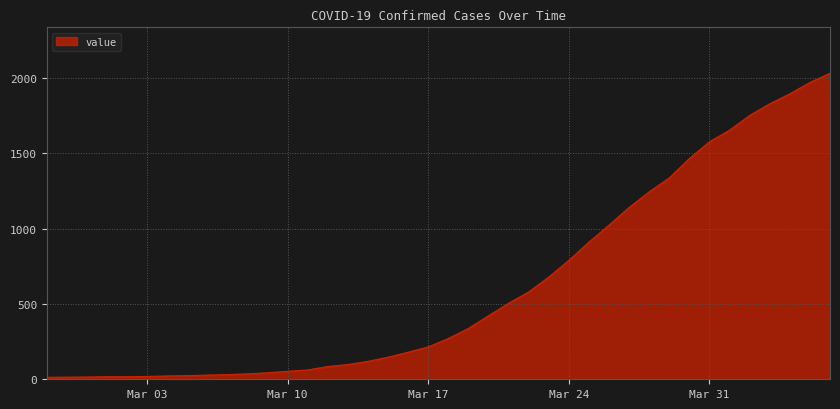

What is the greatest value displayed?

2032